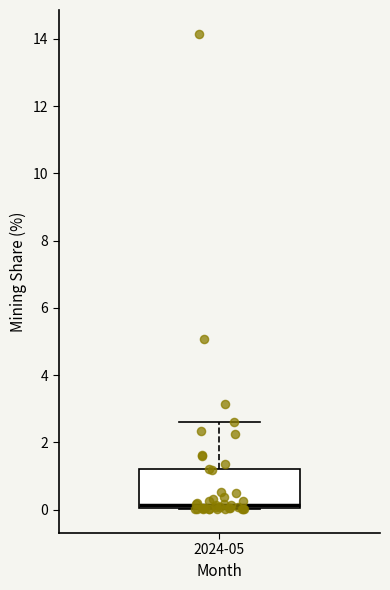

Where is the lower edge of the box for 2024-05 on the y-axis? The values are not printed on the chart, so give them approximately, as read against the axis.

0.0